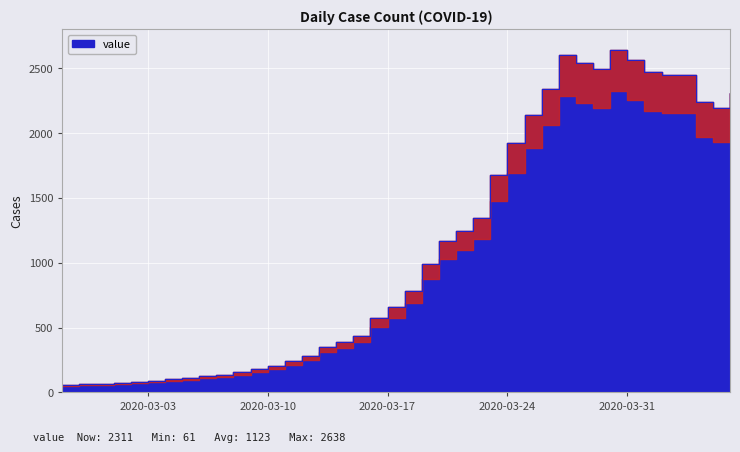

What is the average value?

1124